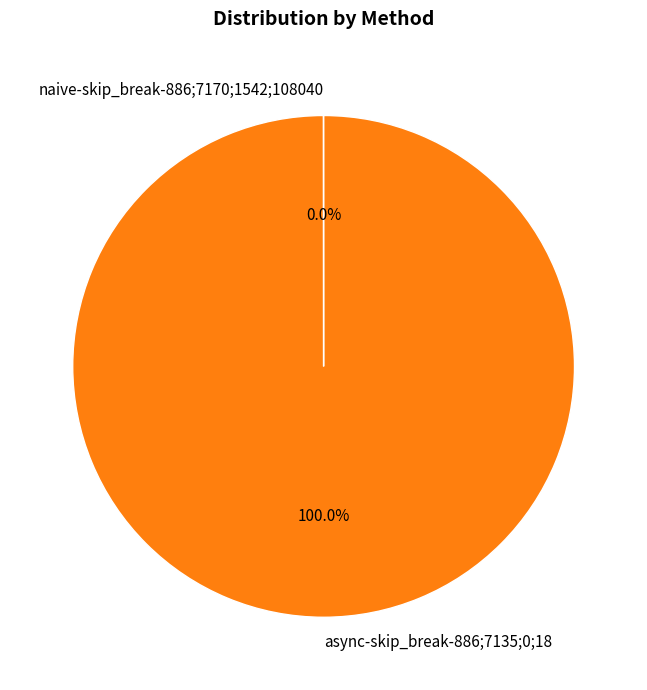

Does async-skip_break-886;7135;0;18 account for over 50% of the chart?

Yes